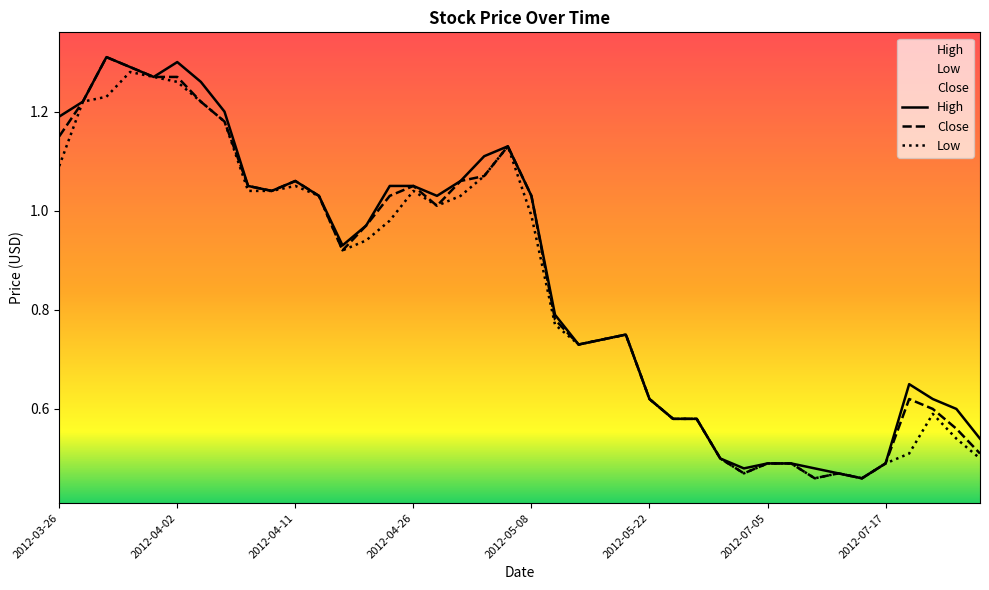

How many series are shown in this chart?

3